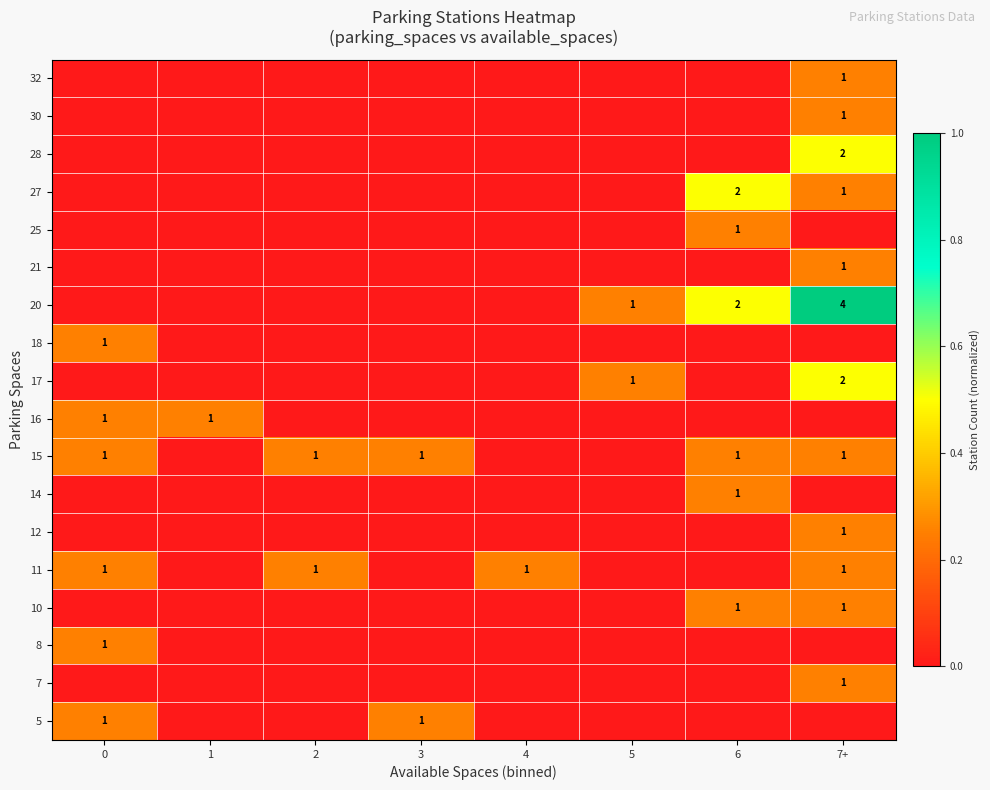

The 7 series shows 0.0 at 6. True or false?

True